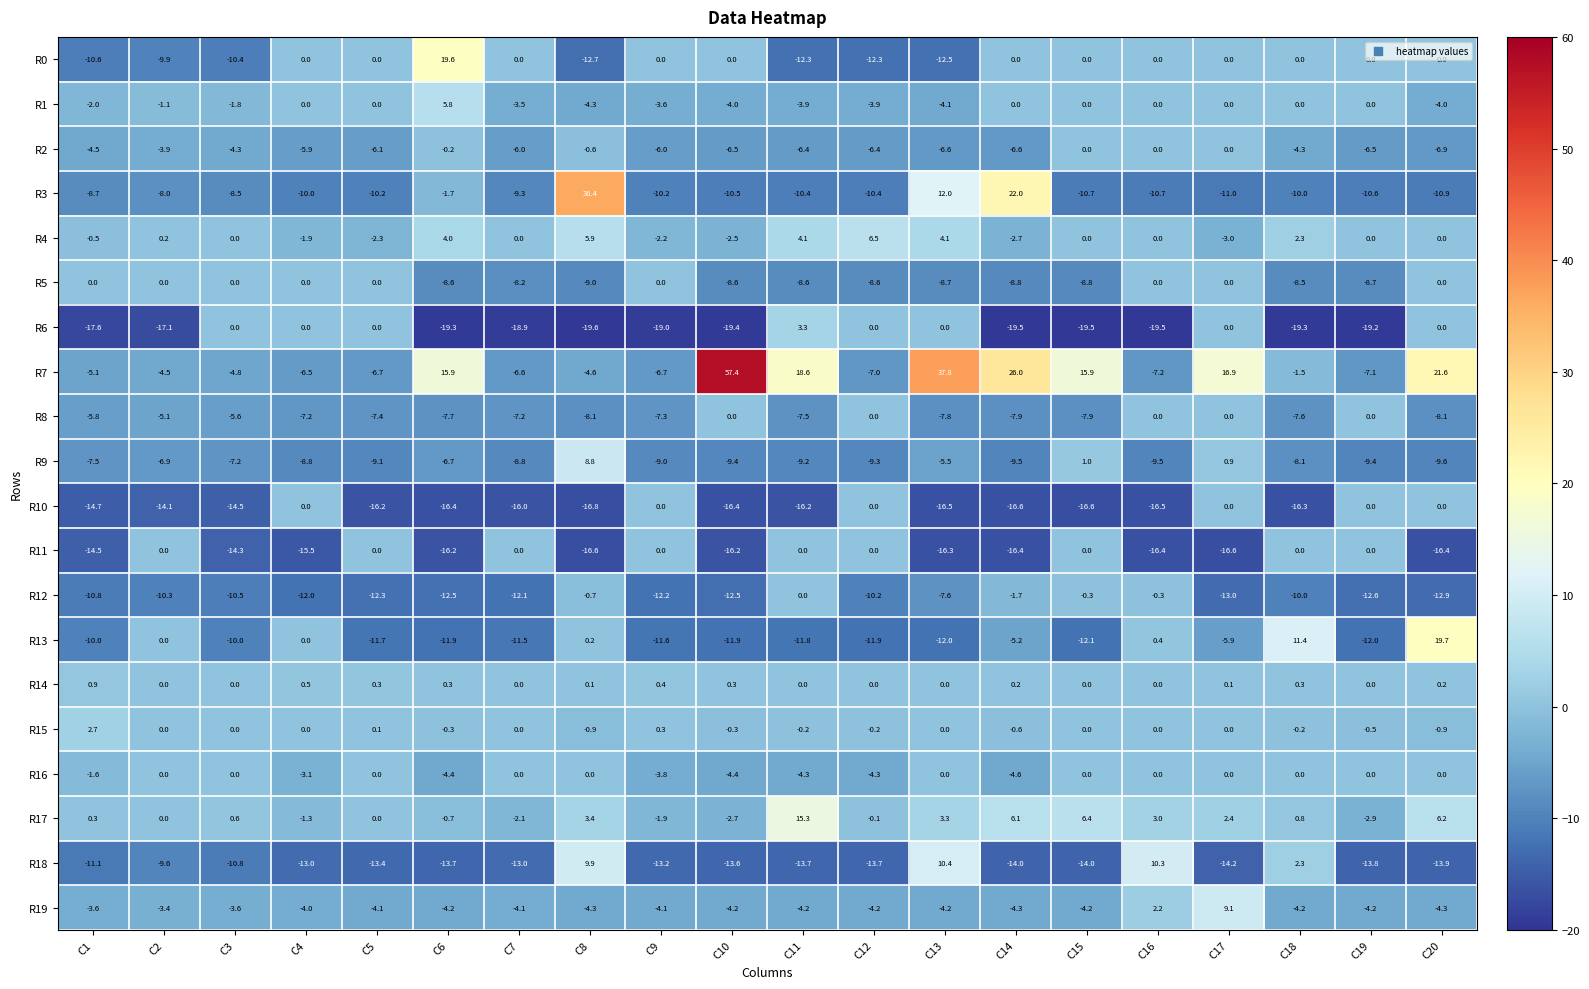

What is the difference between the highest and lowest values at C4?

16.0